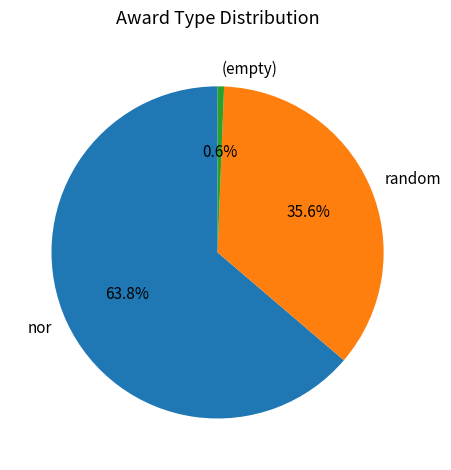

What is the majority slice?

nor